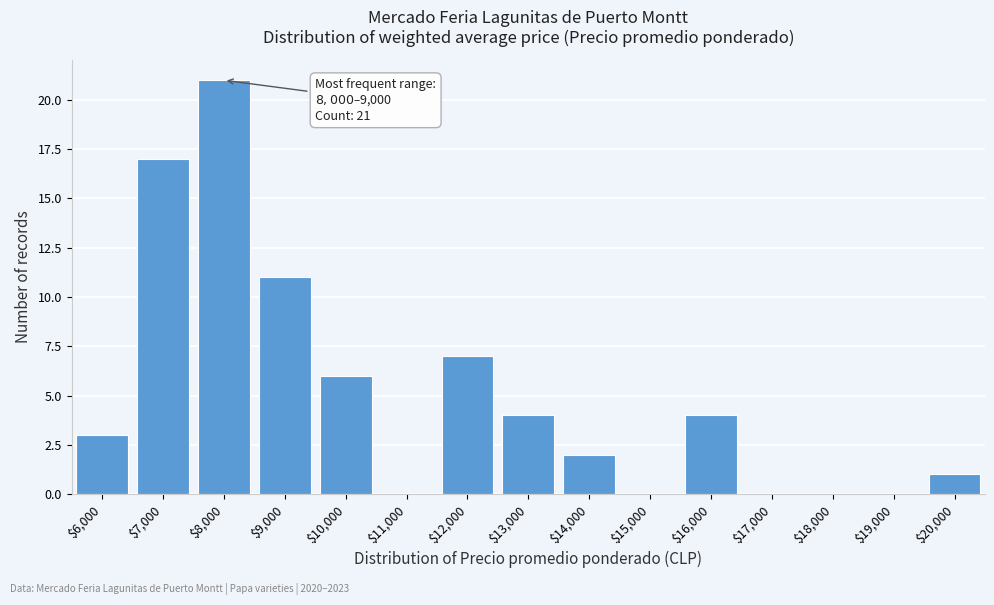

What is the sum of all values?

76